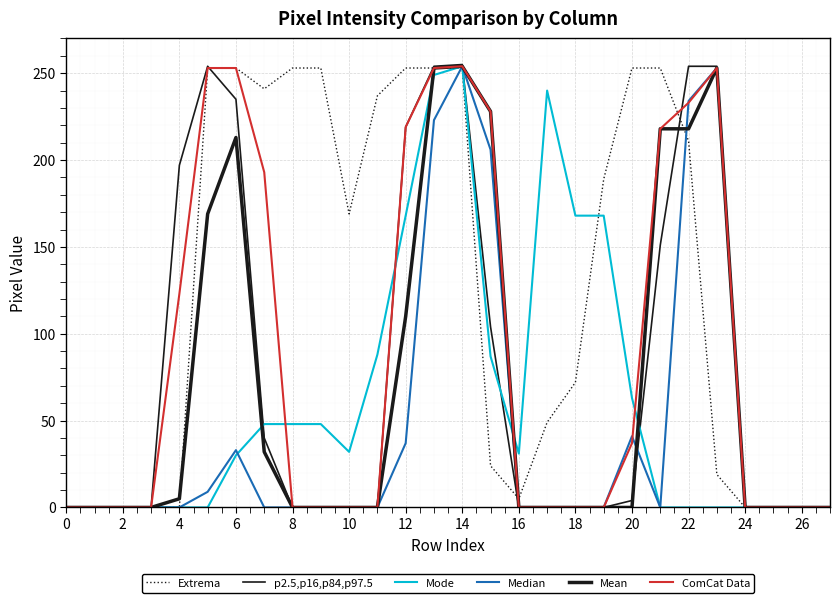

Is this an area chart (filled region under the line)?

No